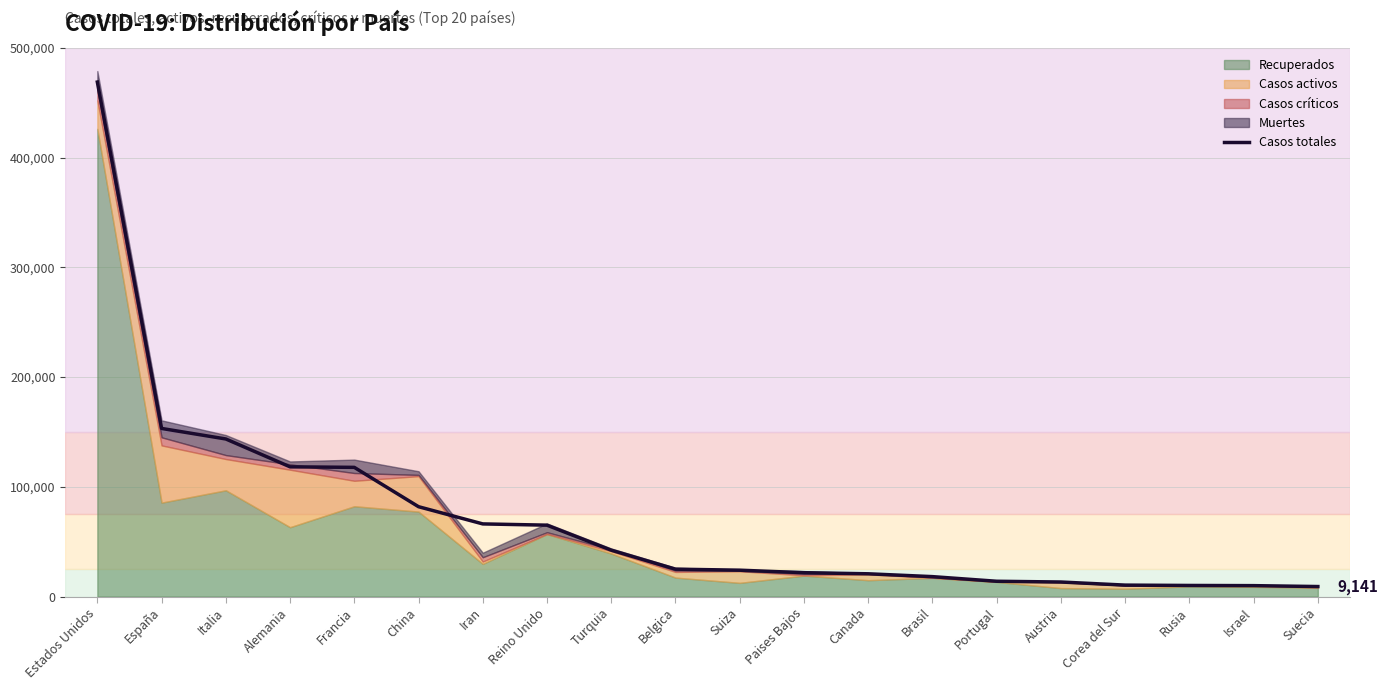

Reading left to right, extract all data points from this chart.

Estados Unidos=468895	España=153222	Italia=143626	Alemania=118235	Francia=117749	China=81907	Iran=66220	Reino Unido=65077	Turquia=42282	Belgica=24983	Suiza=24051	Paises Bajos=21762	Canada=20765	Brasil=18176	Portugal=13956	Austria=13271	Corea del Sur=10450	Rusia=10131	Israel=9968	Suecia=9141